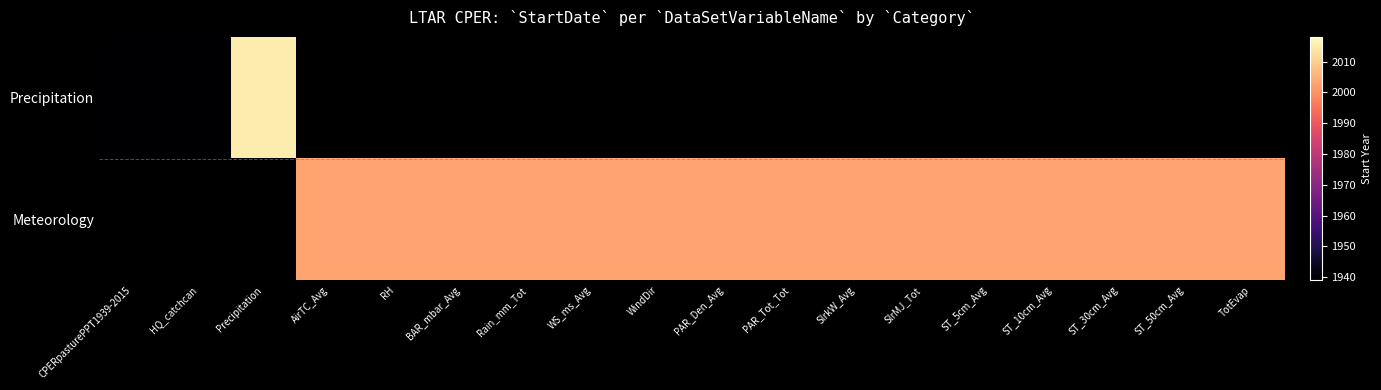

Rank the series by their maximum value, from highest to lowest.

Precipitation, Meteorology